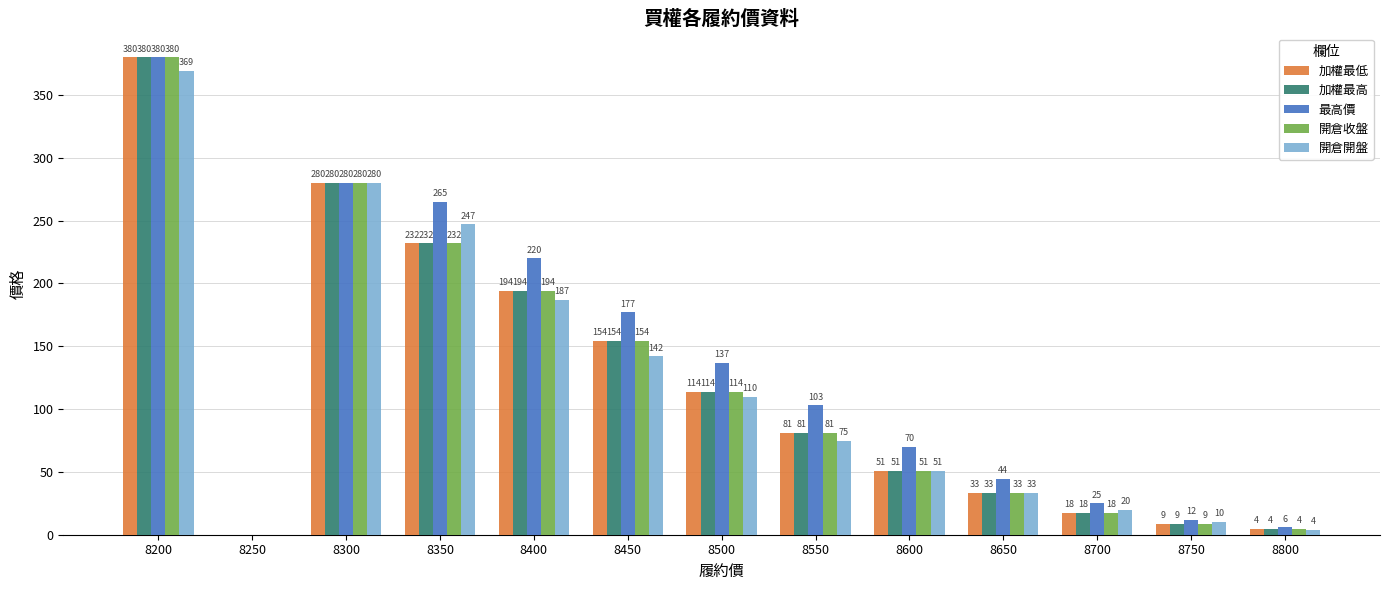

What is the difference between the 加權最高 values at 8500 and 8700?

96.5